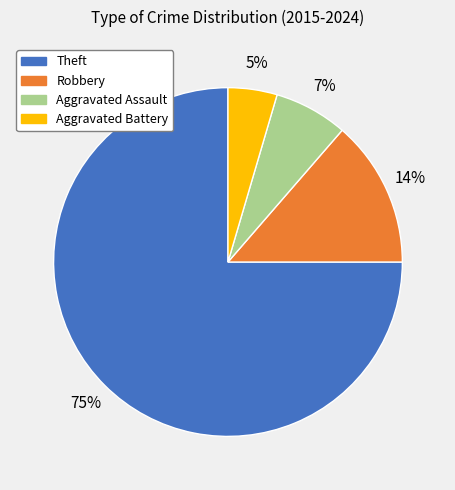

To the nearest percent, what portion does Aggravated Battery represent?

5%